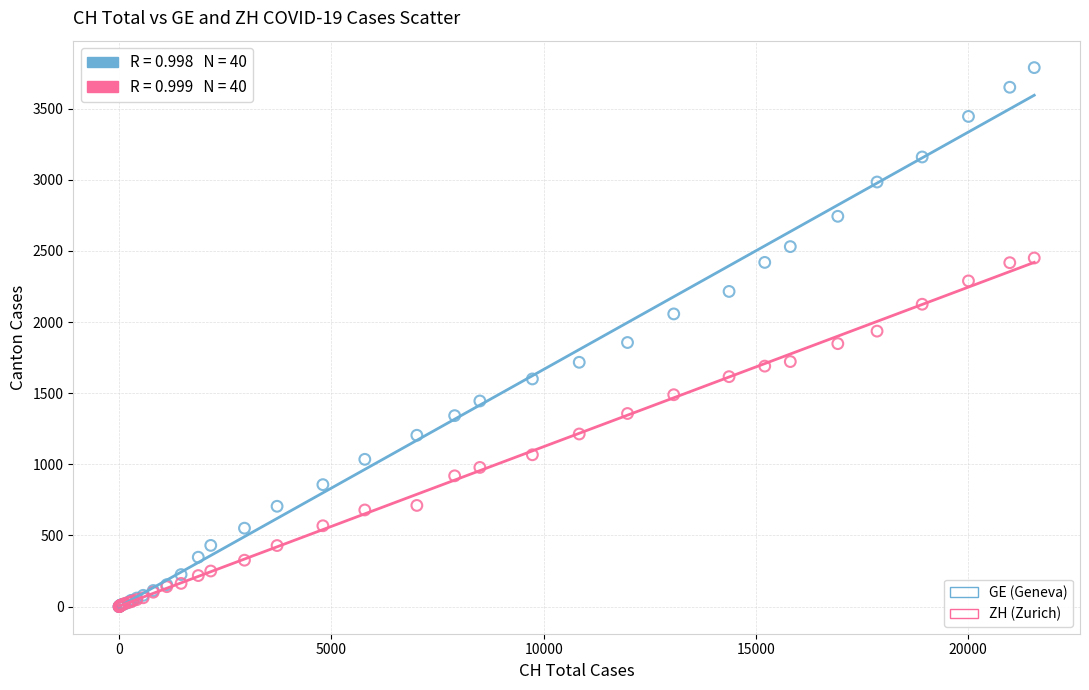

What are all the series names shown in the legend?

GE (Geneva), ZH (Zurich)